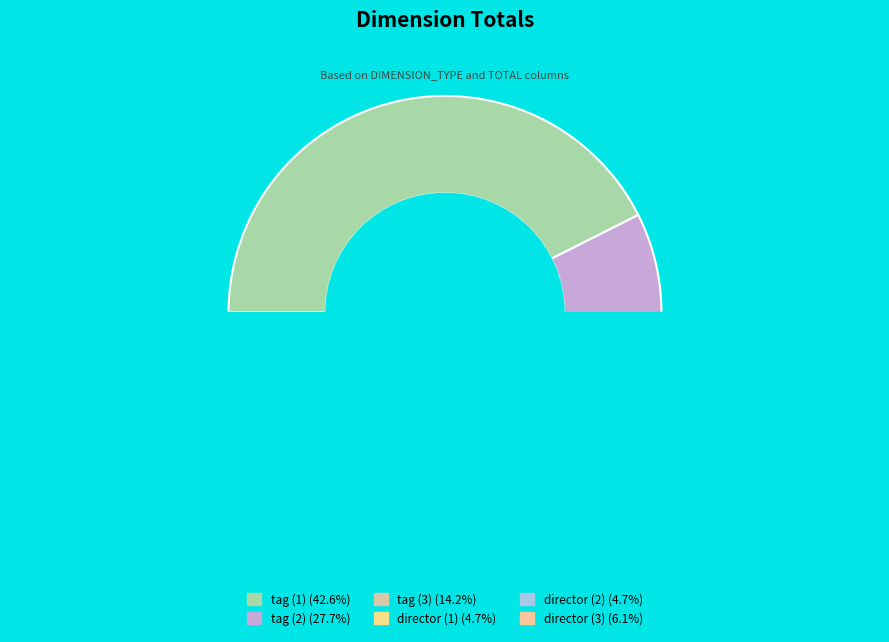

The tag (3) slice represents 14% of the pie. True or false?

True